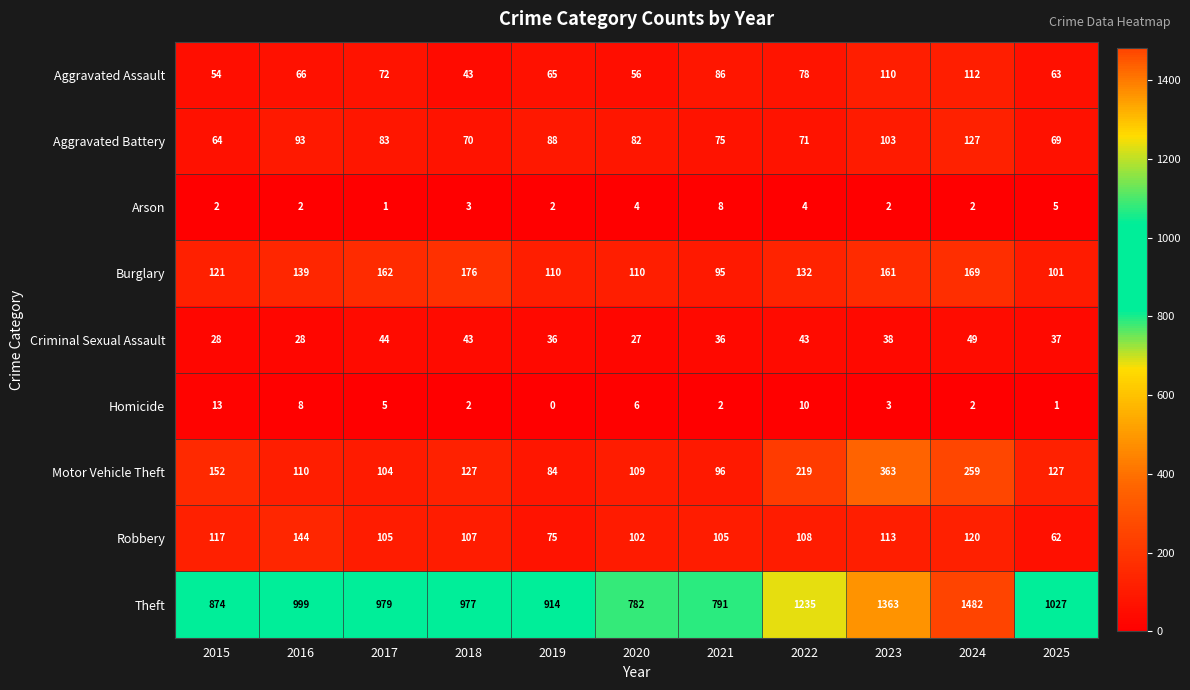

What is the difference between the maximum and minimum values in the Aggravated Assault series?

69